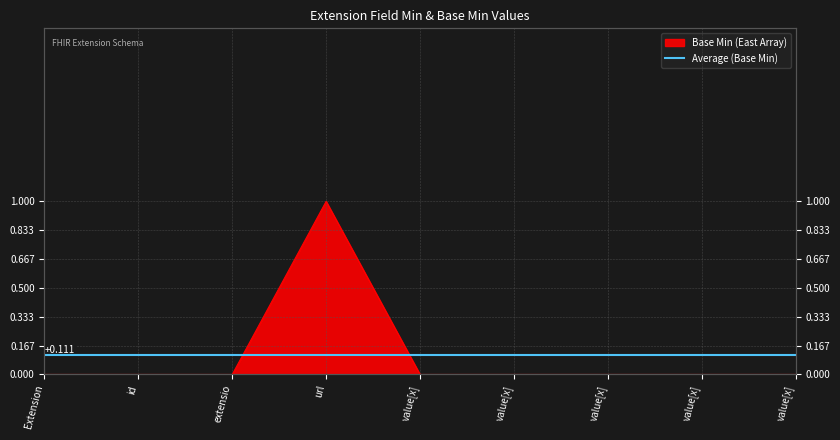

Where is the data nearest to the value 0?

Extension